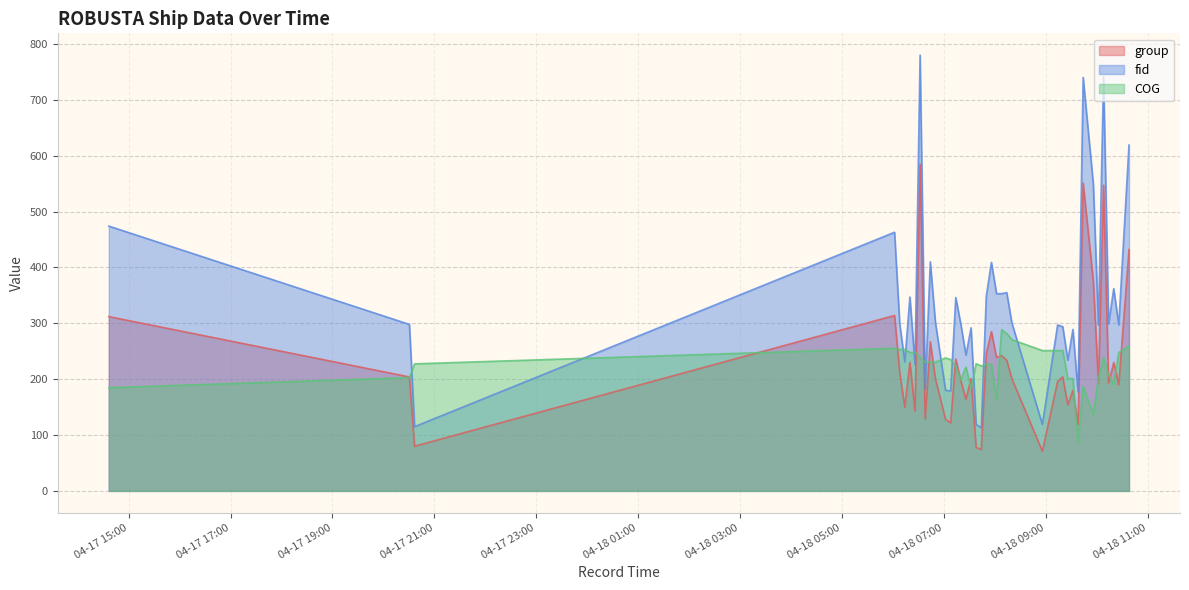

How many times do COG and group cross each other?

20